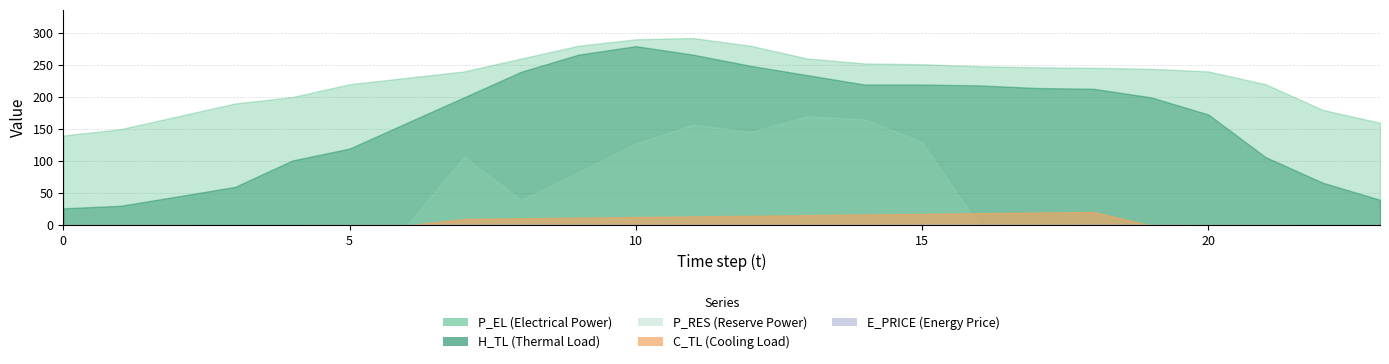

Reading right to left, transcribe all the data shown in this chart.

E_PRICE: 0.5	0.2	0.7	0.5	1.2	1.3	1.0	1.3	1.3	0.8	0.8	0.8	0.7	0.6	1.1	1.2	1.1	0.7	0.6	0.3	0.3	0.5	0.4	0.5
P_EL: 160.0	180.0	220.0	240.0	244.0	245.6	246.4	248.0	251.2	252.4	260.0	280.0	292.0	290.0	280.0	260.0	240.0	230.0	220.0	200.0	190.0	170.0	150.0	140.0
H_TL: 39.9	66.5	106.5	172.9	199.5	212.9	214.1	218.2	219.5	219.5	234.1	248.7	266.1	279.3	266.1	239.5	199.6	159.7	119.7	101.1	60.0	45.2	30.6	26.6
C_TL: 0.0	0.0	0.0	0.0	0.0	21.0	20.0	19.0	18.0	17.0	16.0	15.0	13.9	13.0	12.0	11.1	10.0	0.0	0.0	0.0	0.0	0.0	0.0	0.0
P_RES: 0.0	0.0	0.0	0.0	0.0	0.0	0.0	0.0	130.1	165.3	170.2	145.9	157.1	127.7	83.2	39.7	107.5	0.0	0.0	0.0	0.0	0.0	0.0	0.0